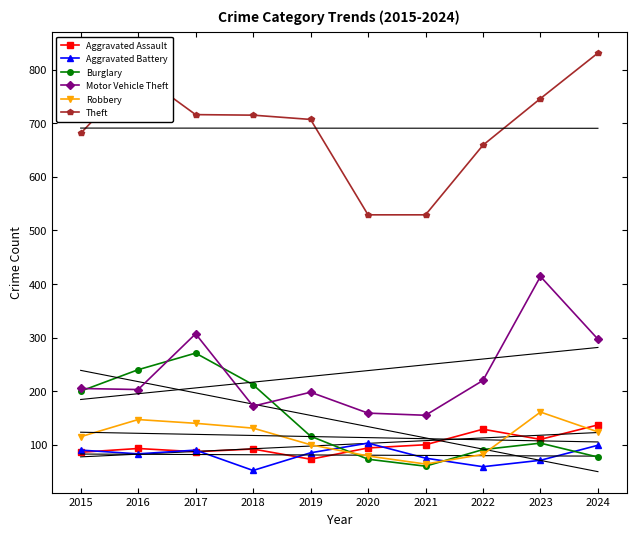

After their last crossing, which series has the higher values: Robbery or Burglary?

Robbery